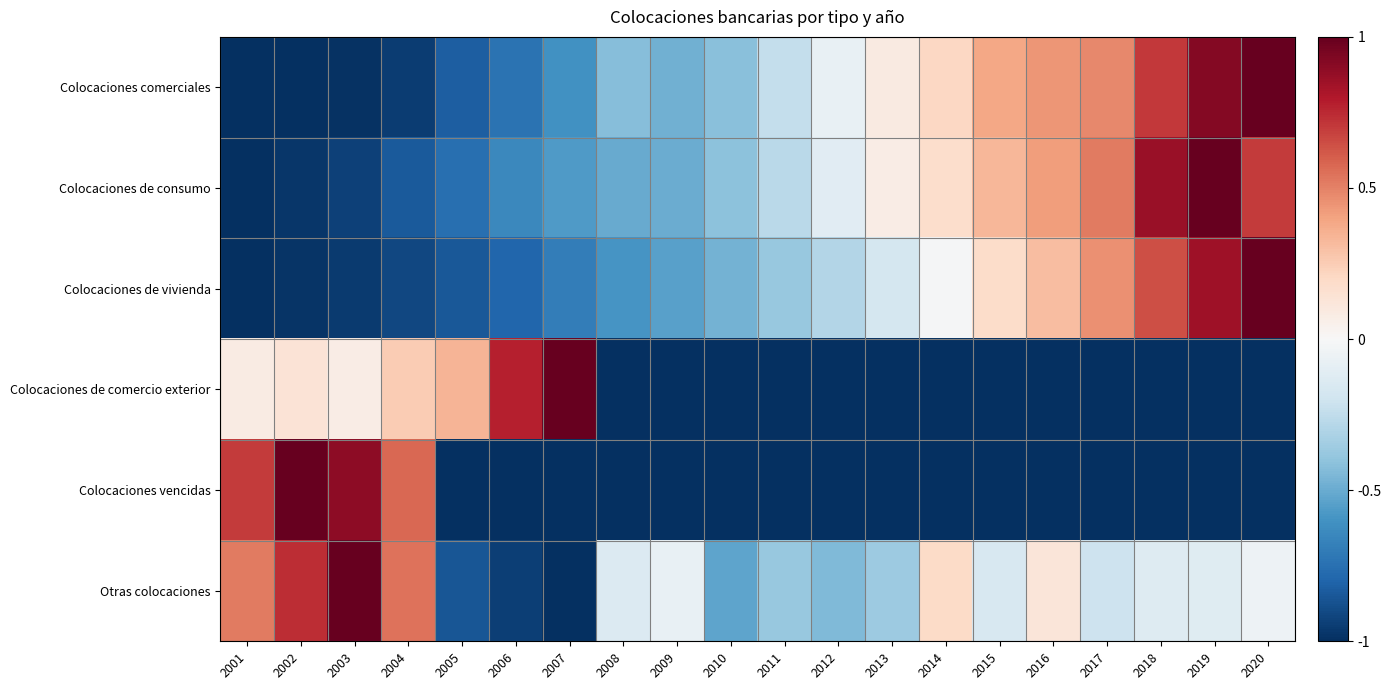

Rank the series by their maximum value, from highest to lowest.

Colocaciones comerciales, Colocaciones de consumo, Colocaciones de vivienda, Colocaciones de comercio exterior, Colocaciones vencidas, Otras colocaciones